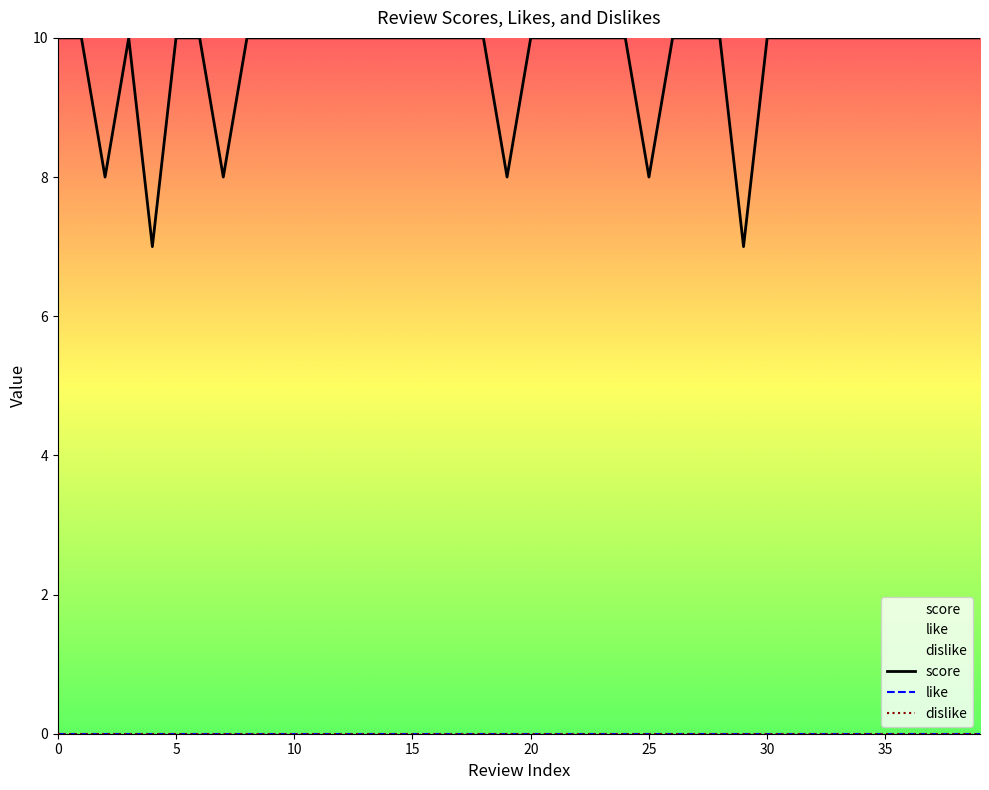

Reading left to right, what are all the values shown in this chart?

score: 10	10	8	10	7	10	10	8	10	10	10	10	10	10	10	10	10	10	10	8	10	10	10	10	10	8	10	10	10	7	10	10	10	10	10	10	10	10	10	10
like: 0	0	0	0	0	0	0	0	0	0	0	0	0	0	0	0	0	0	0	0	0	0	0	0	0	0	0	0	0	0	0	0	0	0	0	0	0	0	0	0
dislike: 0	0	0	0	0	0	0	0	0	0	0	0	0	0	0	0	0	0	0	0	0	0	0	0	0	0	0	0	0	0	0	0	0	0	0	0	0	0	0	0